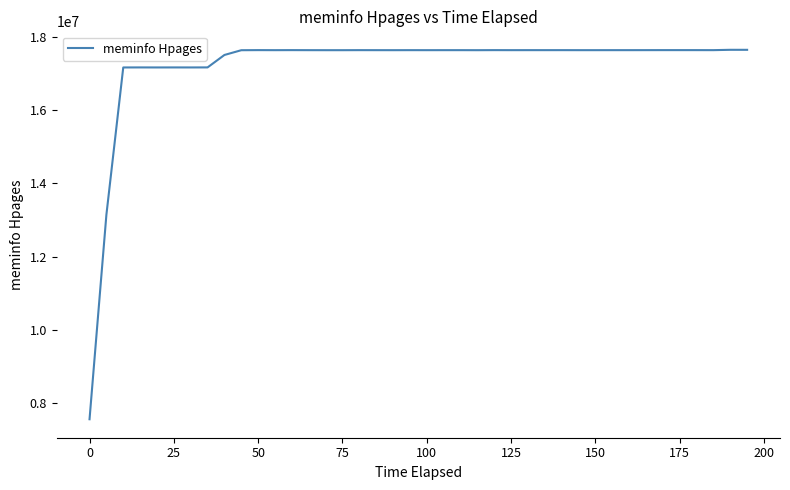

What is the smallest value displayed?

7564352